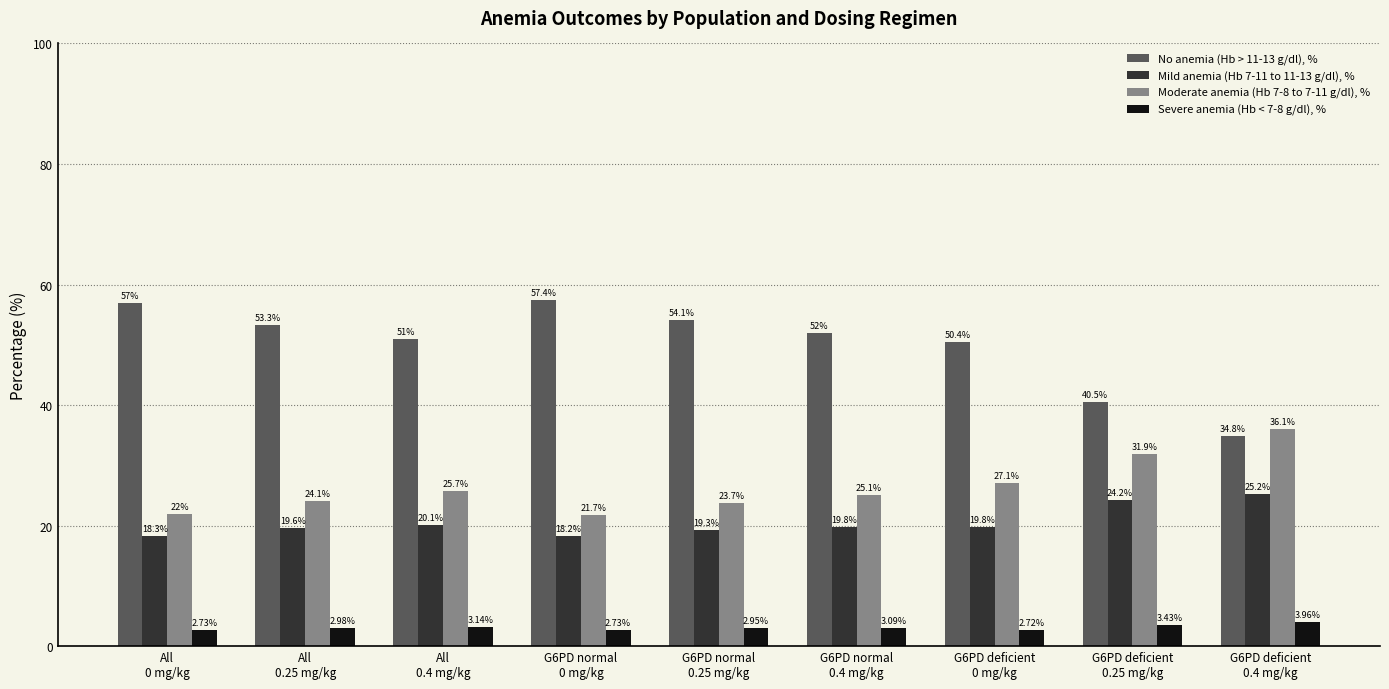

Is it true that Moderate anemia (Hb 7-8 to 7-11 g/dl), % equals 25.7 at All
0.4 mg/kg?

True